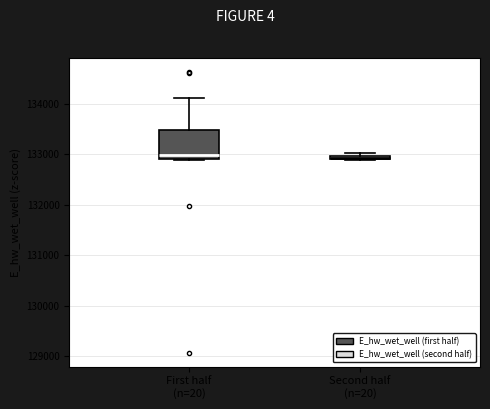

Where is the upper edge of the box for Second half (n=20) on the y-axis? The values are not printed on the chart, so give them approximately, as read against the axis.

133000